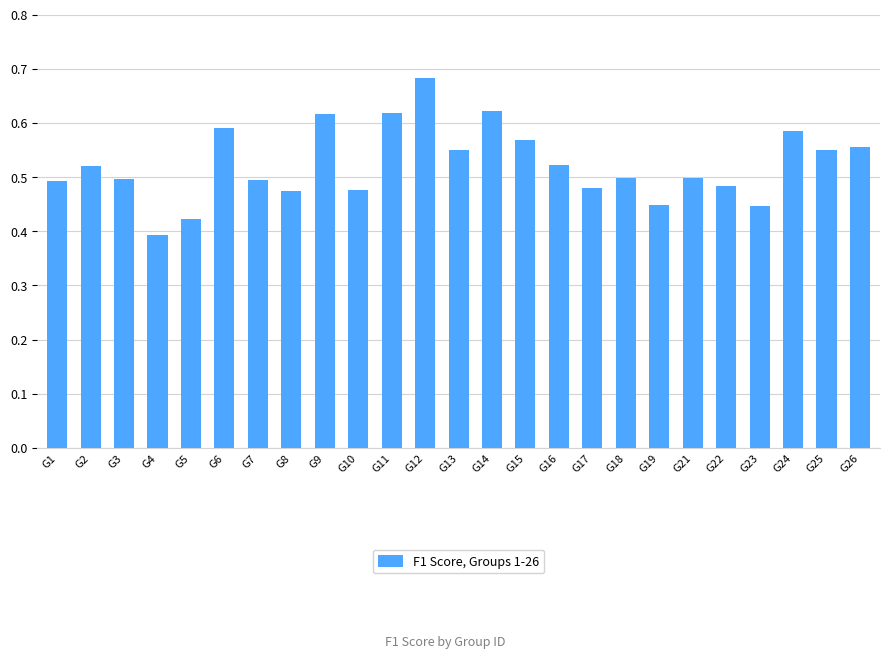

What is the sum of all values?

13.1